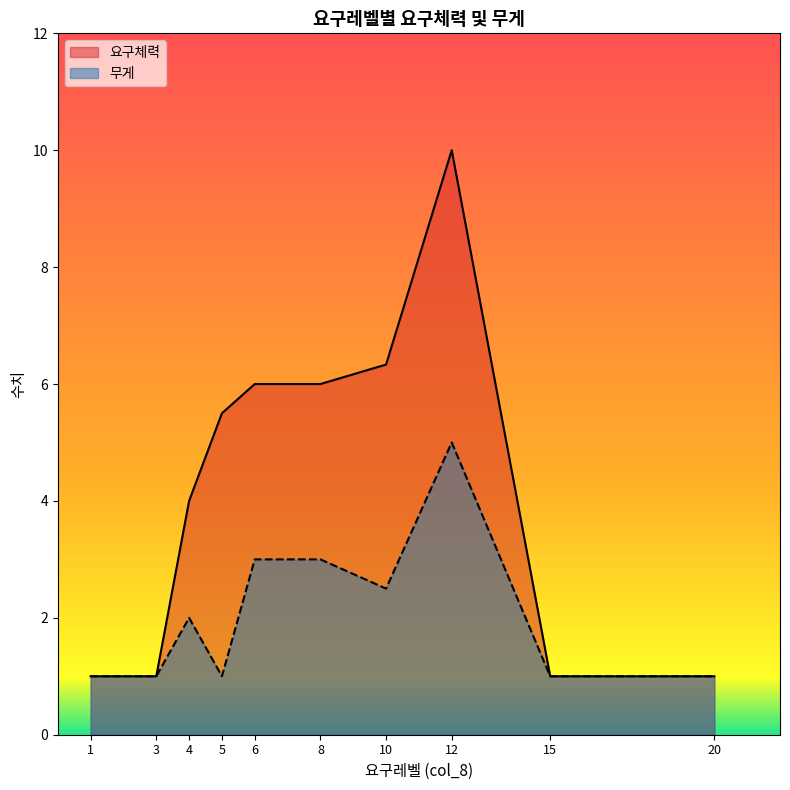

Rank the series by their maximum value, from lowest to highest.

무게, 요구체력